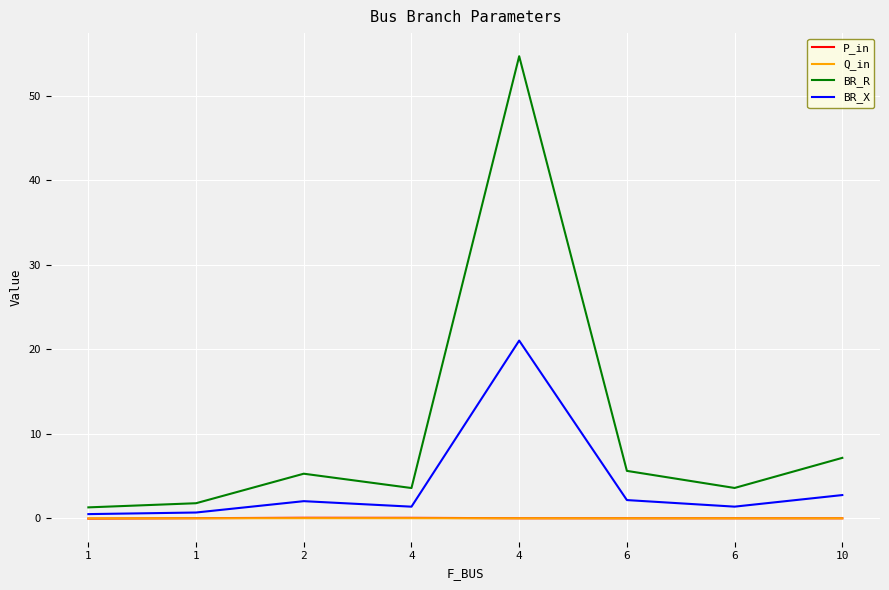

At which category does Q_in reach its first local valley?

6